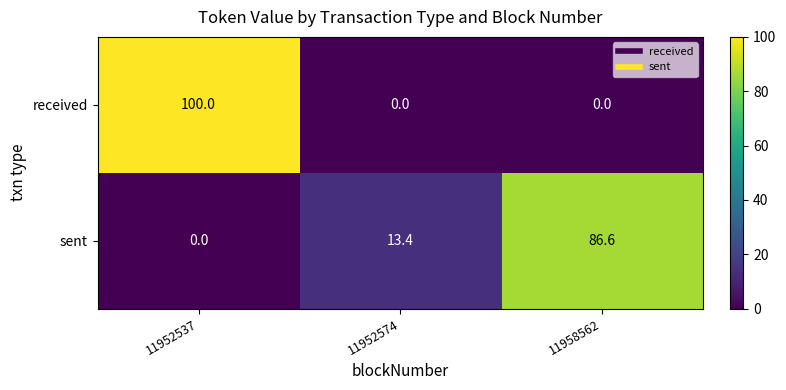

Is it true that received equals 175.6 at 11952537?

False